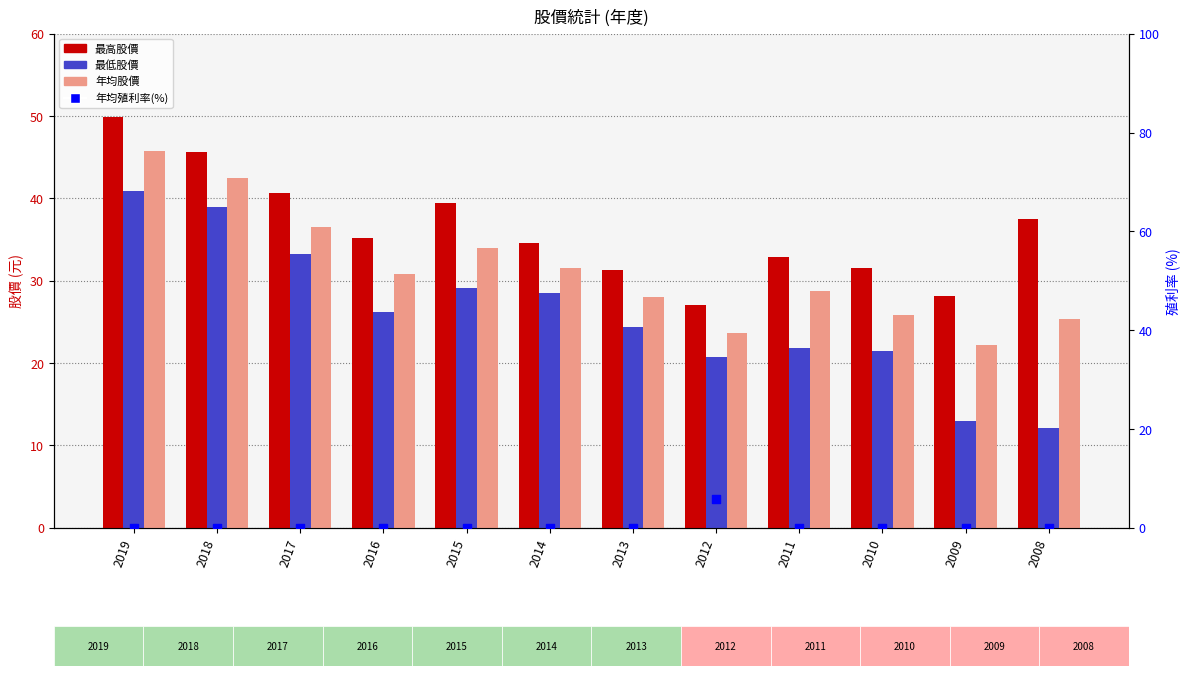

Which series has the largest Y range (max minus min)?

最低股價